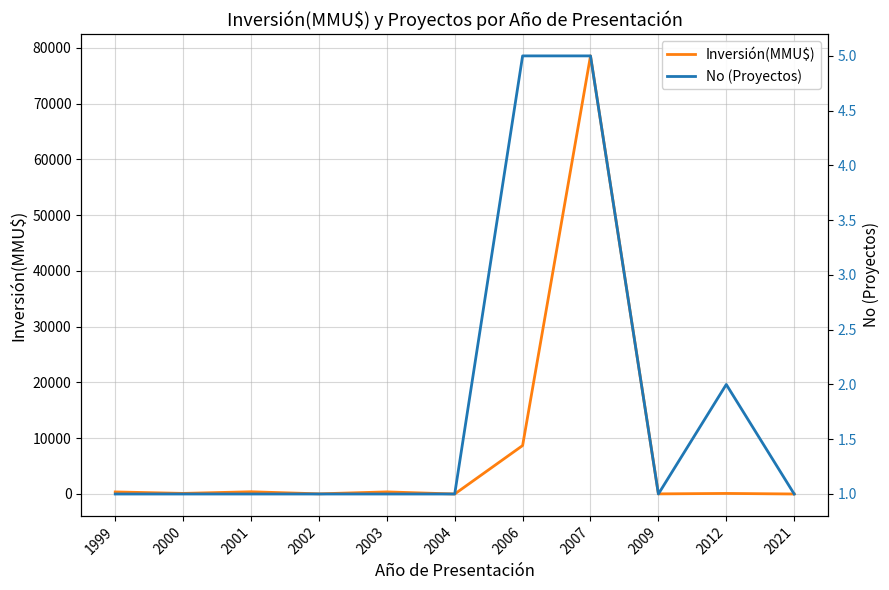

Where is No (Proyectos) nearest to the value 3?

2012